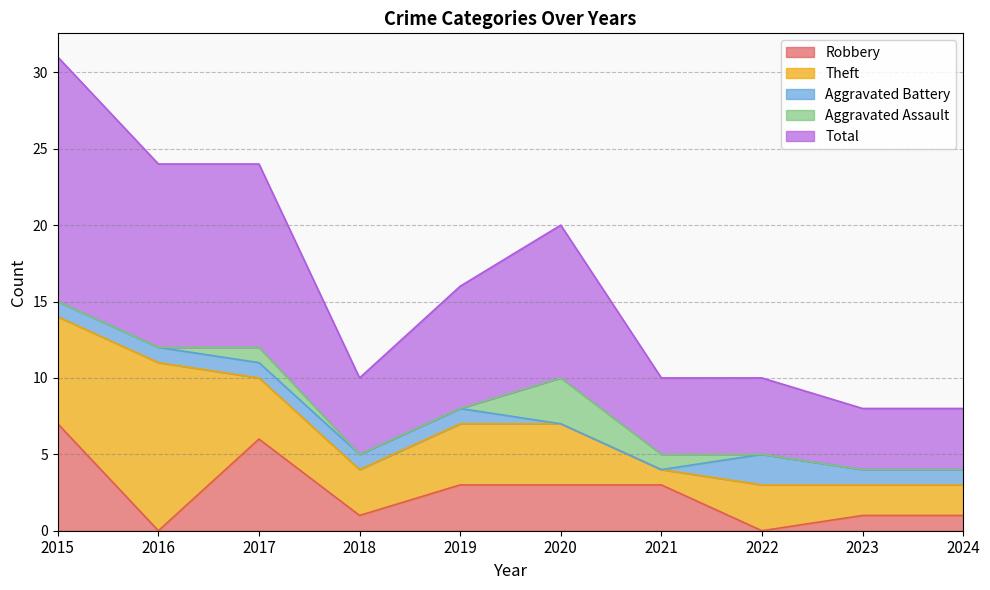

What is the total value across all series at 2024?

8